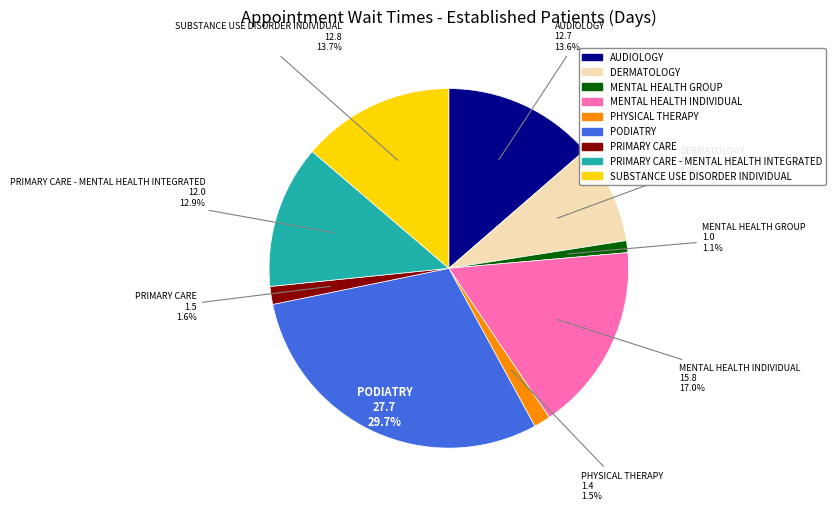

Does any single category account for the majority?

No